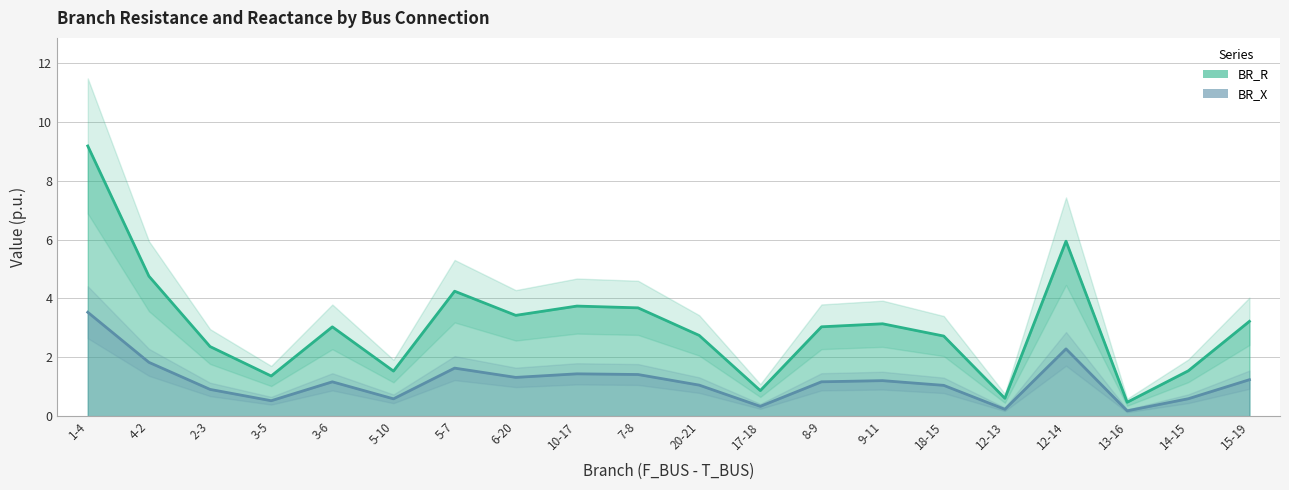

Where is BR_R nearest to the value 4?

5-7